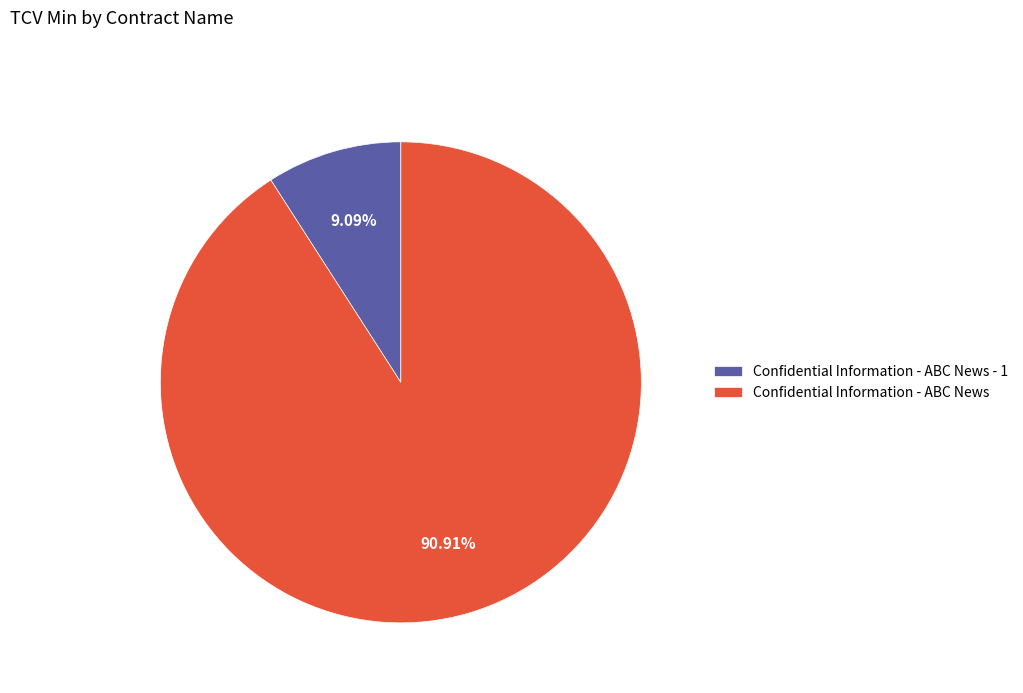

Is it true that Confidential Information - ABC News - 1 is 23% of the pie?

False